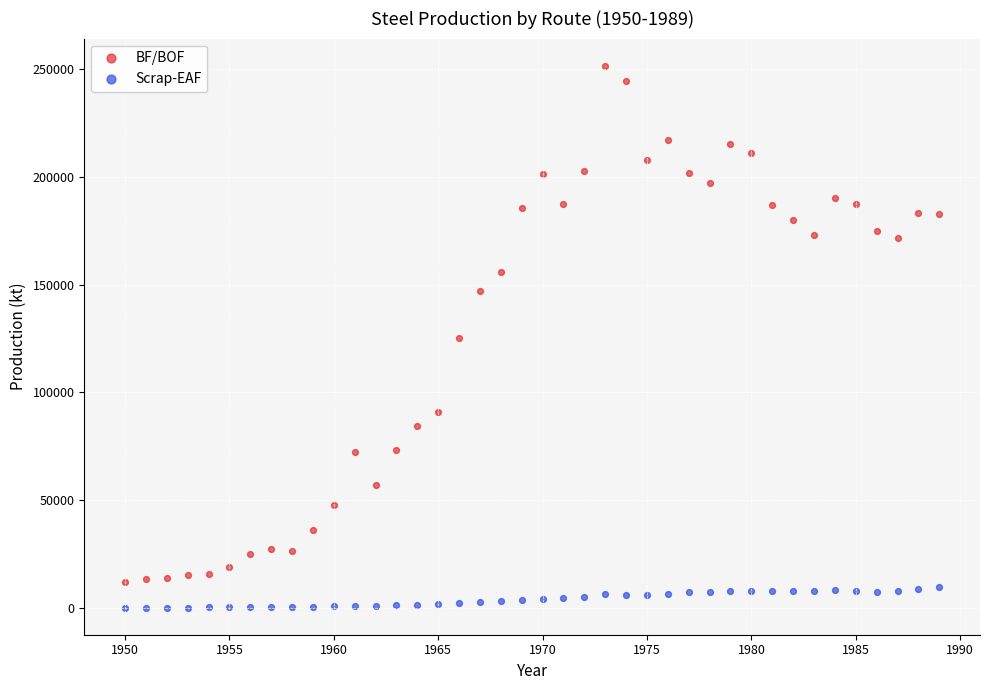

Which series contains the lowest Y value?

Scrap-EAF